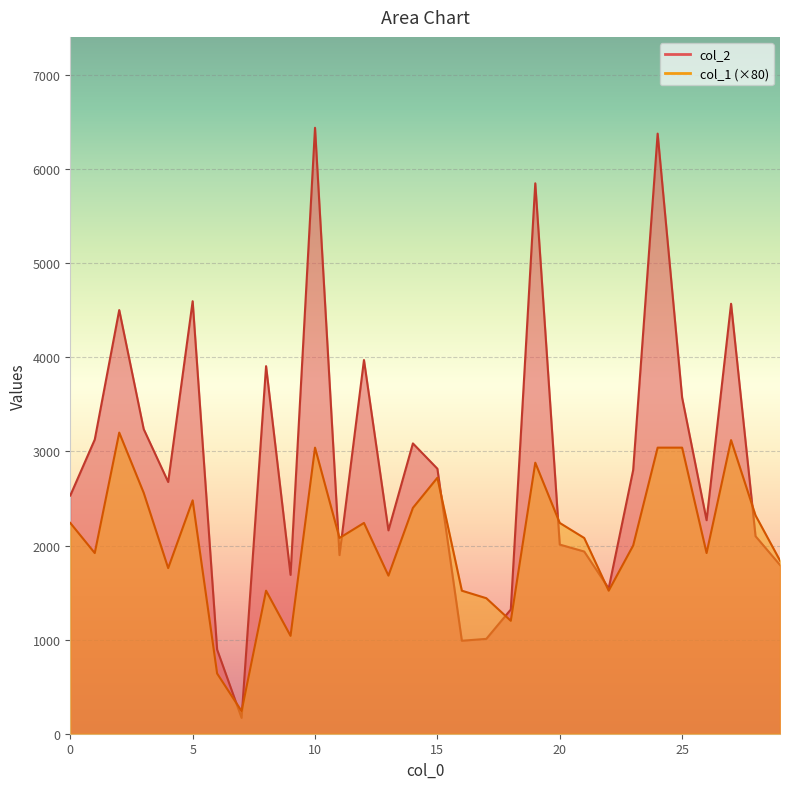

Reading left to right, list all the values displayed in this chart.

col_2: 0=2531	1=3126	2=4502	3=3237	4=2675	5=4596	6=894	7=168	8=3906	9=1688	10=6439	11=1898	12=3971	13=2161	14=3085	15=2816	16=988	17=1008	18=1320	19=5849	20=2010	21=1936	22=1544	23=2802	24=6377	25=3572	26=2269	27=4569	28=2099	29=1793
col_1: 0=2240	1=1920	2=3200	3=2560	4=1760	5=2480	6=640	7=240	8=1520	9=1040	10=3040	11=2080	12=2240	13=1680	14=2400	15=2720	16=1520	17=1440	18=1200	19=2880	20=2240	21=2080	22=1520	23=2000	24=3040	25=3040	26=1920	27=3120	28=2320	29=1840